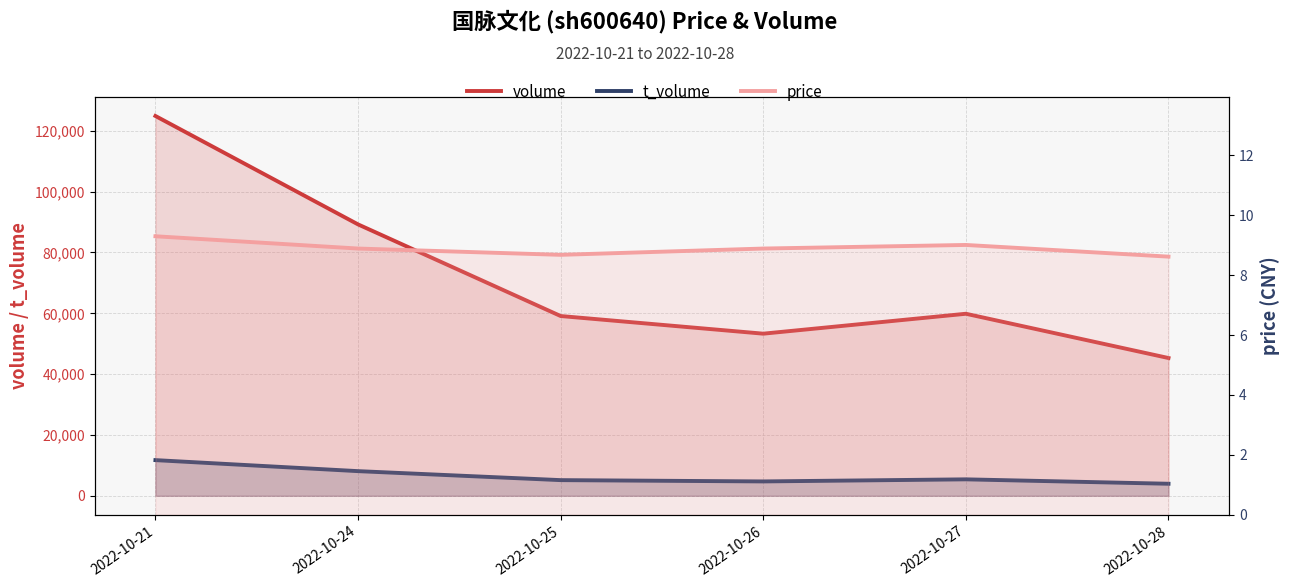

Which category has the highest value across all series?

2022-10-21